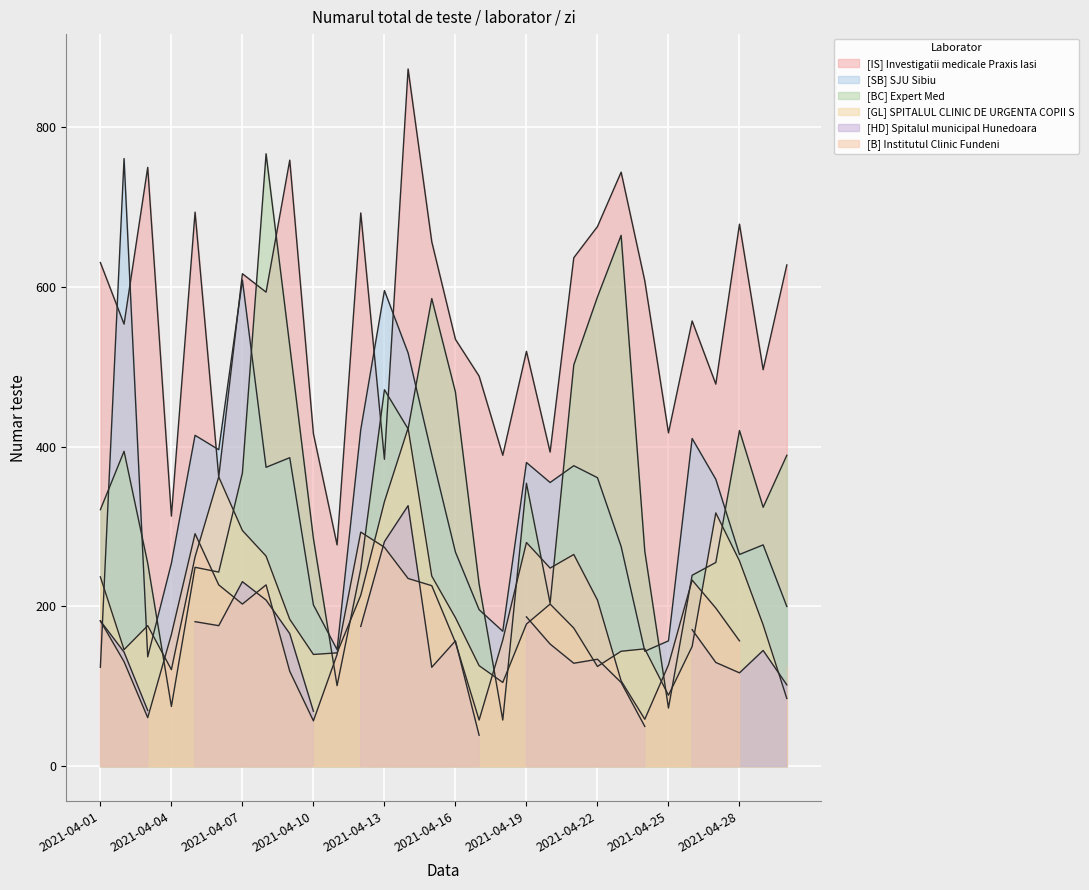

Is the value of [BC] Expert Med at 2021-04-15 greater than the value of [GL] SPITALUL CLINIC DE URGENTA COPII S at 2021-04-16?

Yes